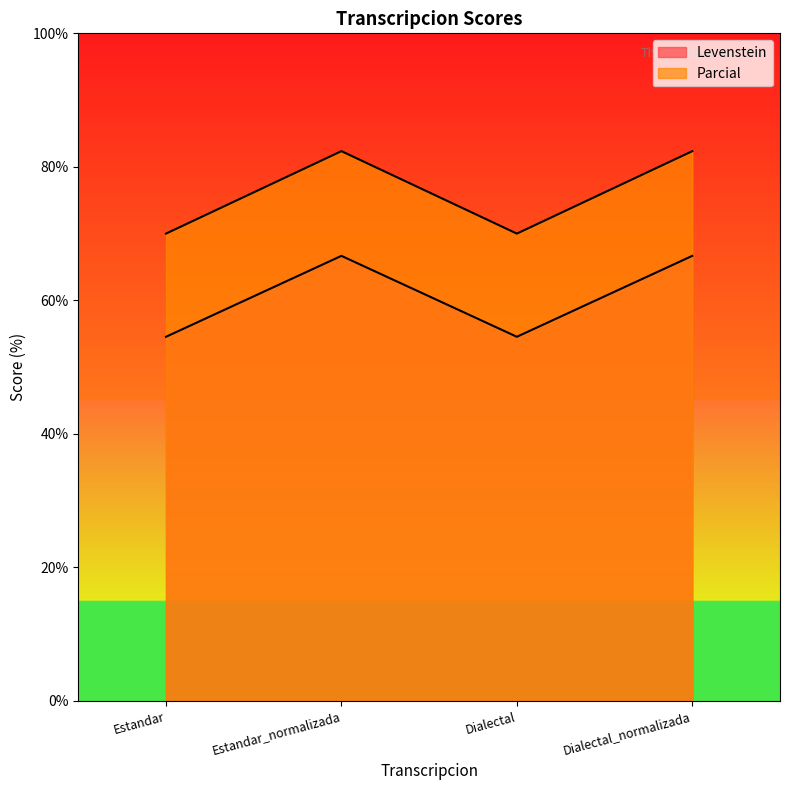

Which category has the lowest value across all series?

Estandar